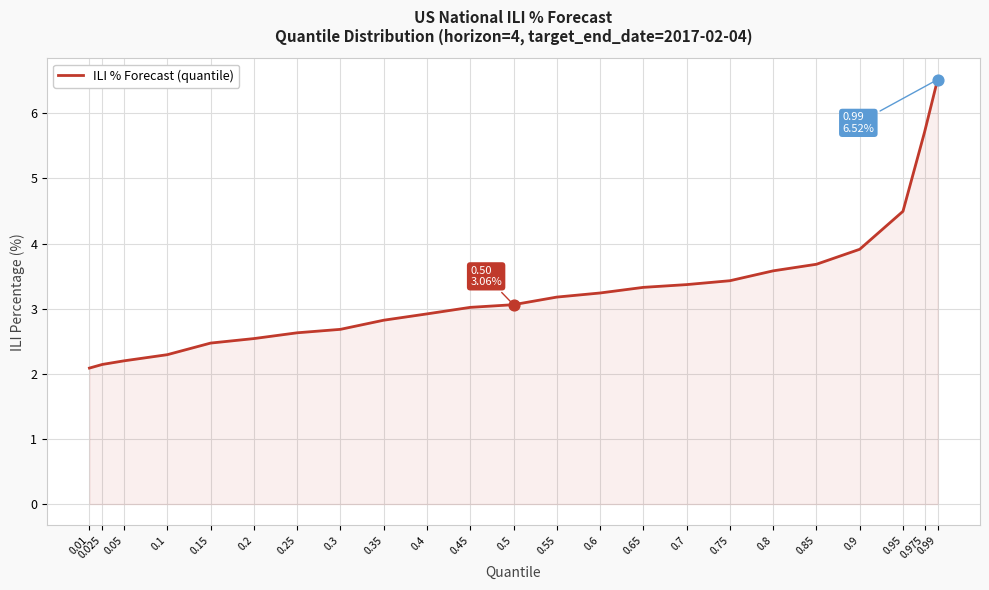

Which has a higher value, 0.1 or 0.6?

0.6